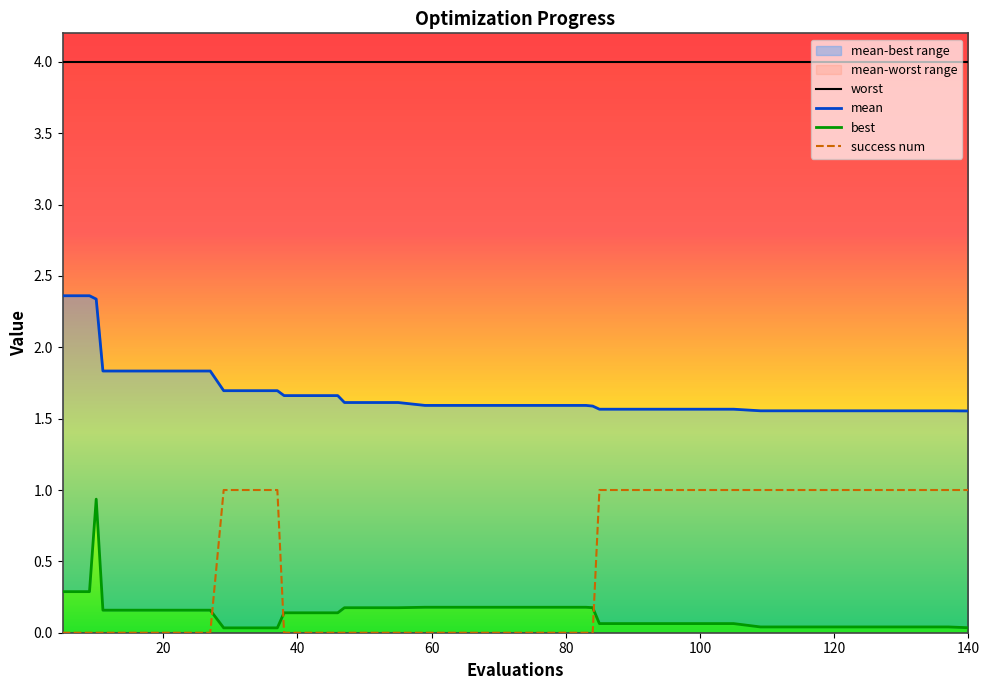

Is the value of best at 23 greater than the value of mean at 60?

No